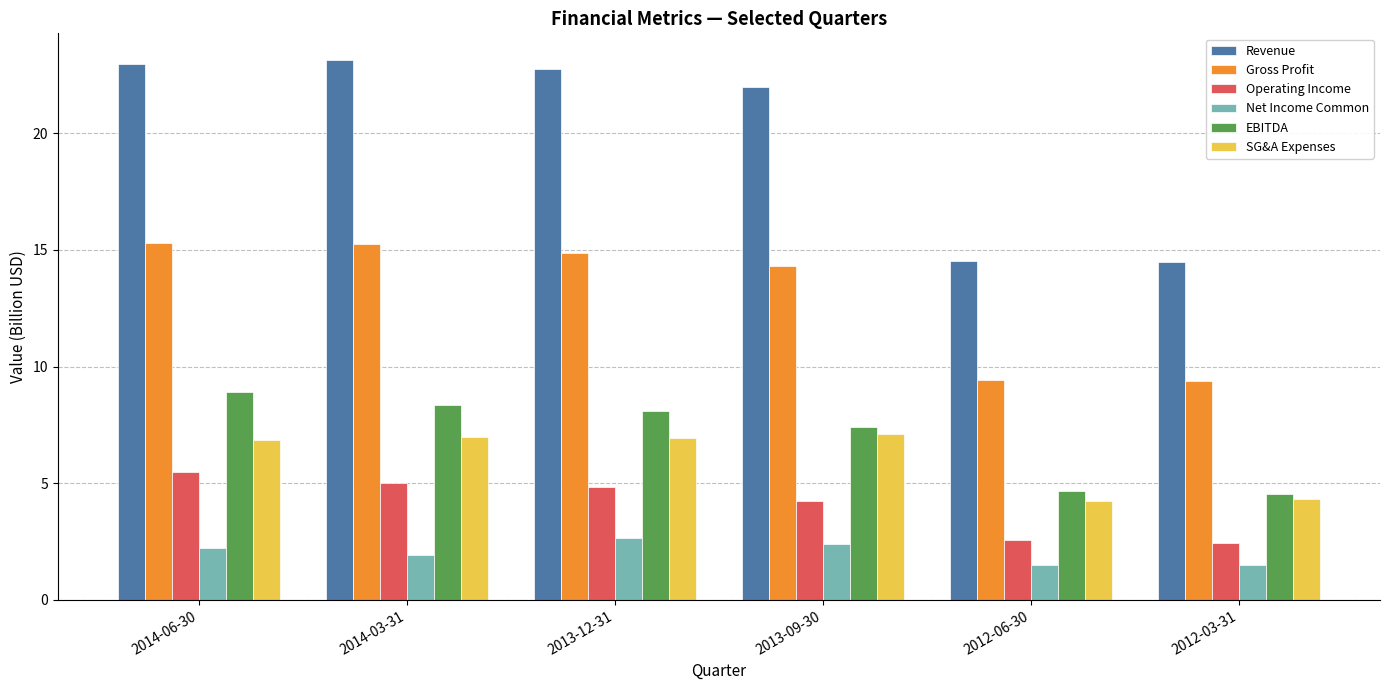

How many groups of bars are there?

6